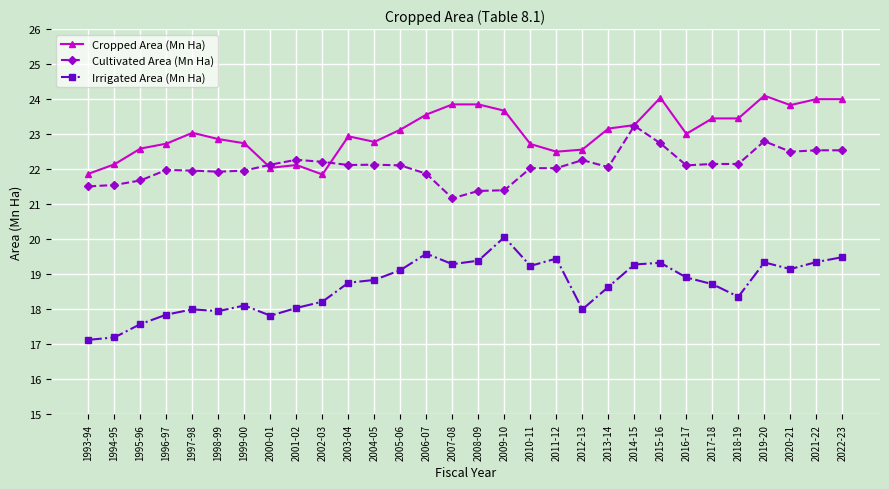

What is the sum of all Cultivated Area (Mn Ha) values?

662.5